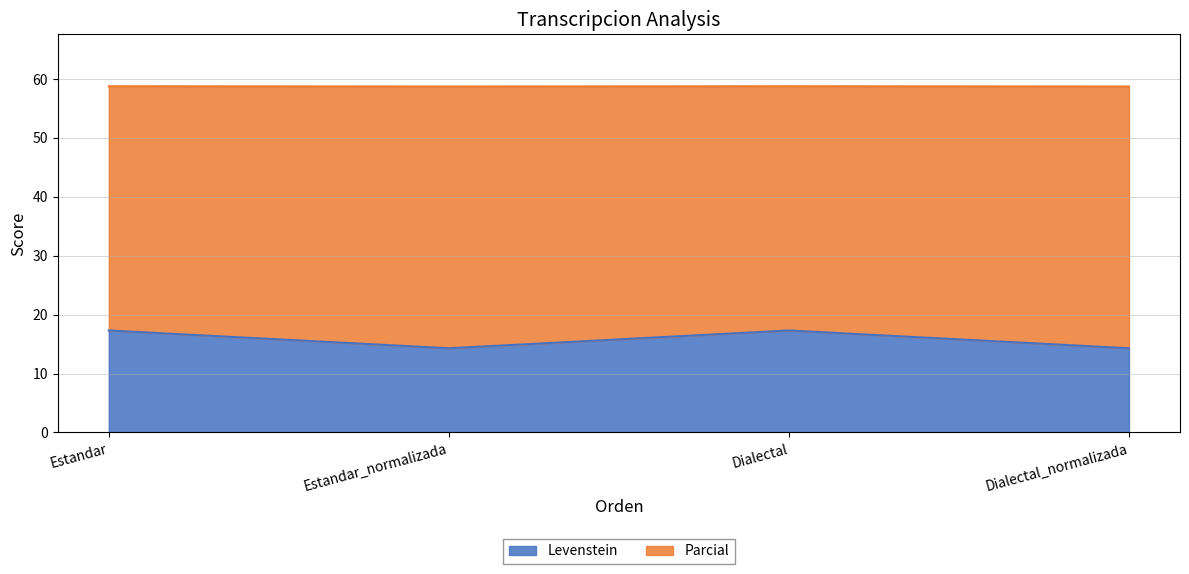

What is the maximum value for Levenstein?

17.3